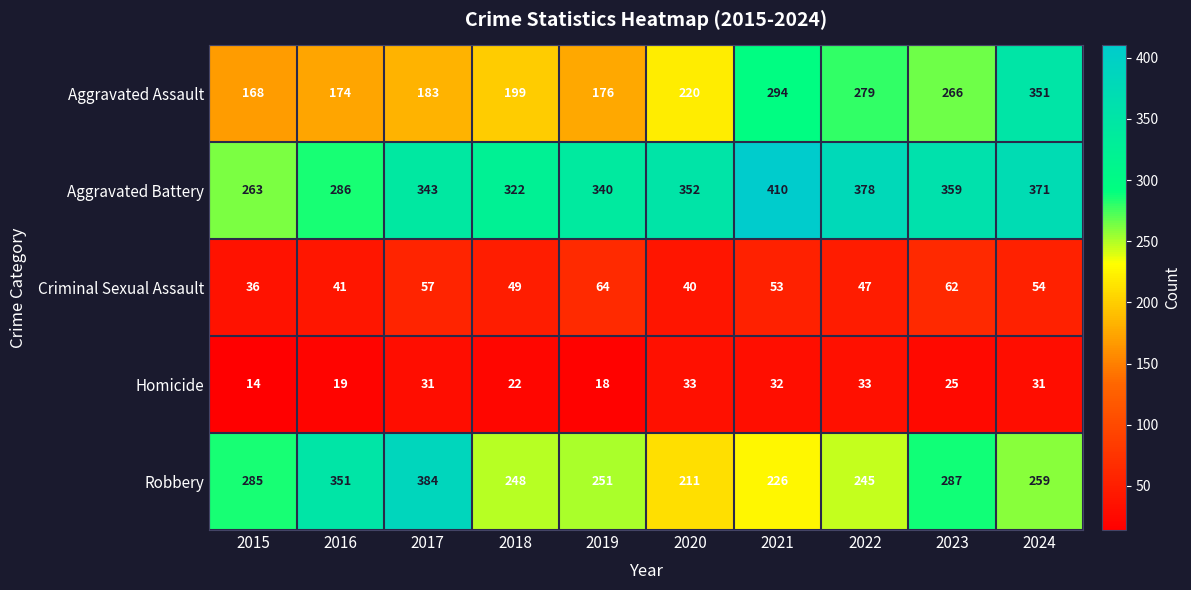

At how many categories does at least one series exceed 156?

10